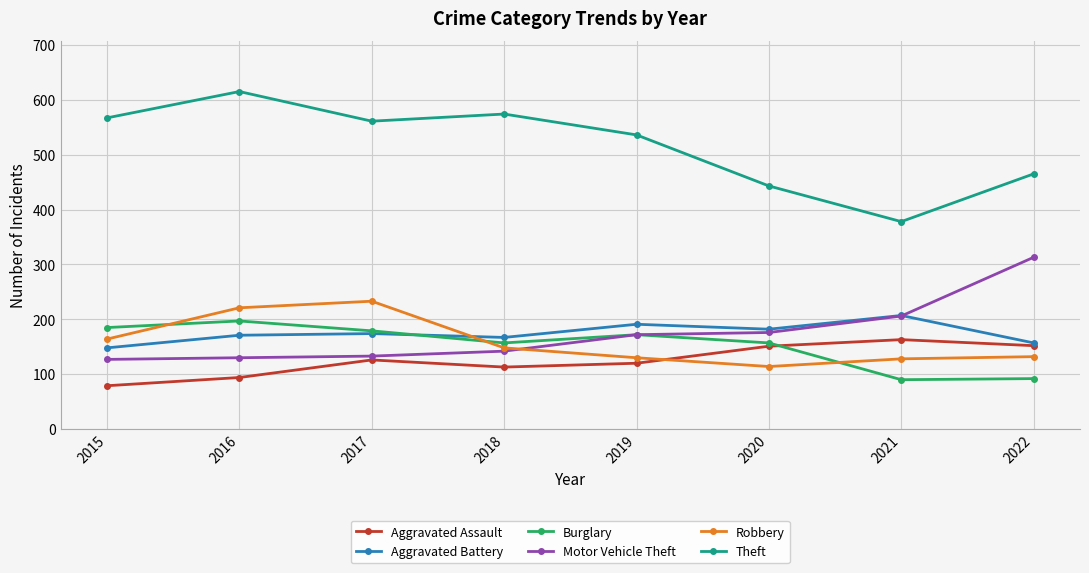

True or false: Aggravated Assault has a value of 25 at 2018.

False